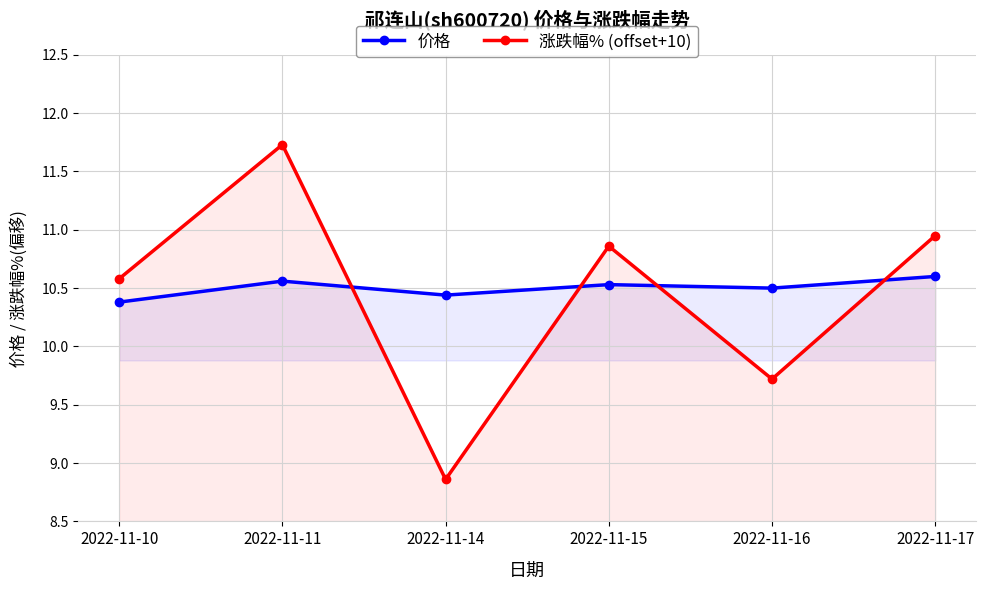

List the labels in order of 涨跌幅% (offset+10) value, smallest first.

2022-11-14, 2022-11-16, 2022-11-10, 2022-11-15, 2022-11-17, 2022-11-11